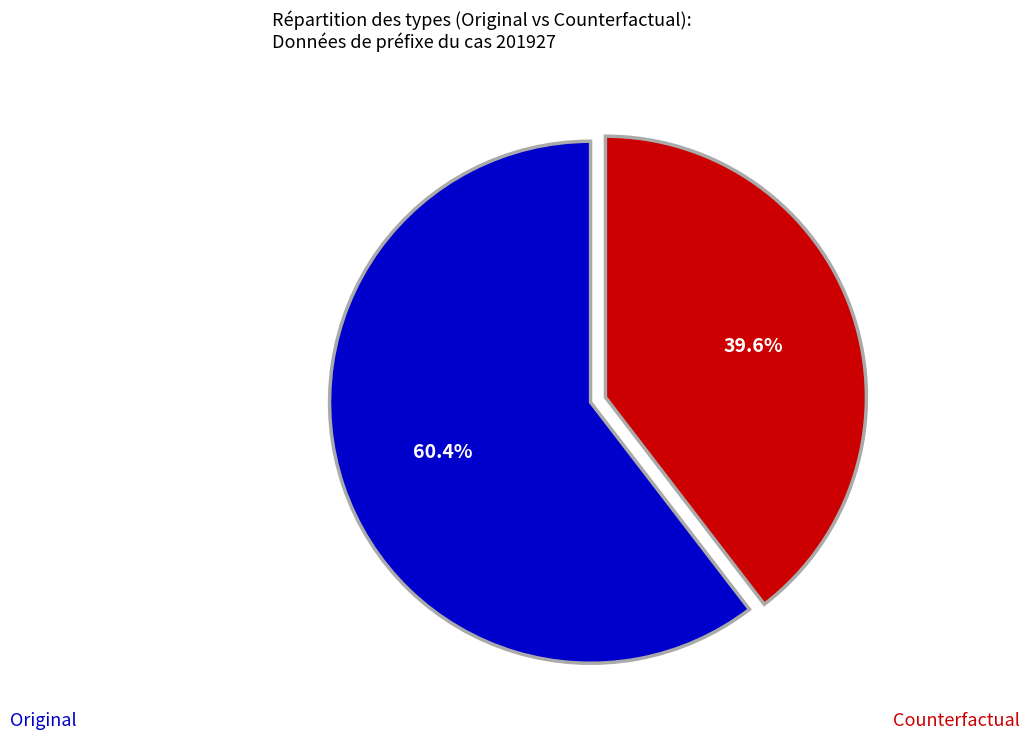

Is there a majority slice in this chart?

Yes